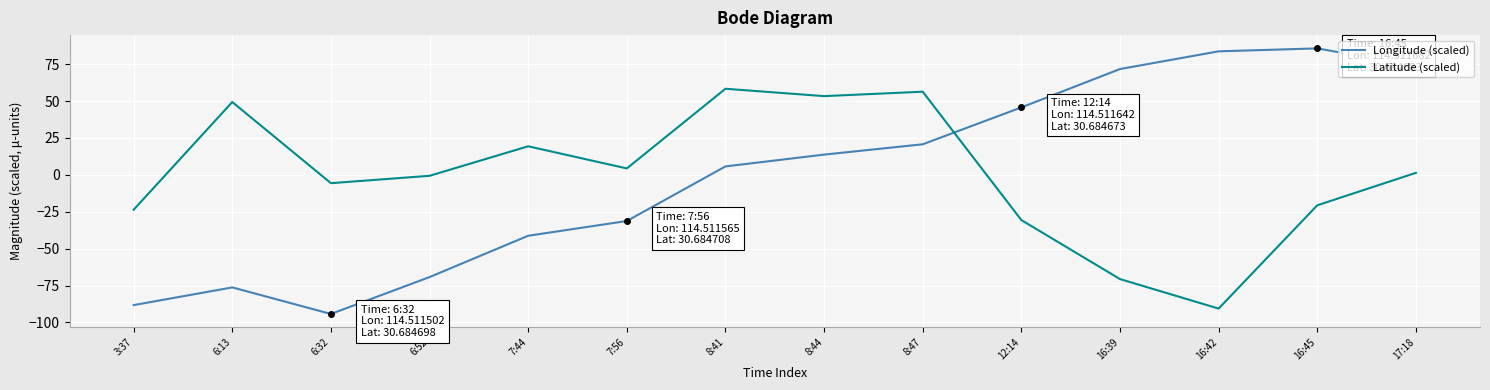

What is the difference between the maximum and second lowest values in the Longitude (scaled) series?

174.0